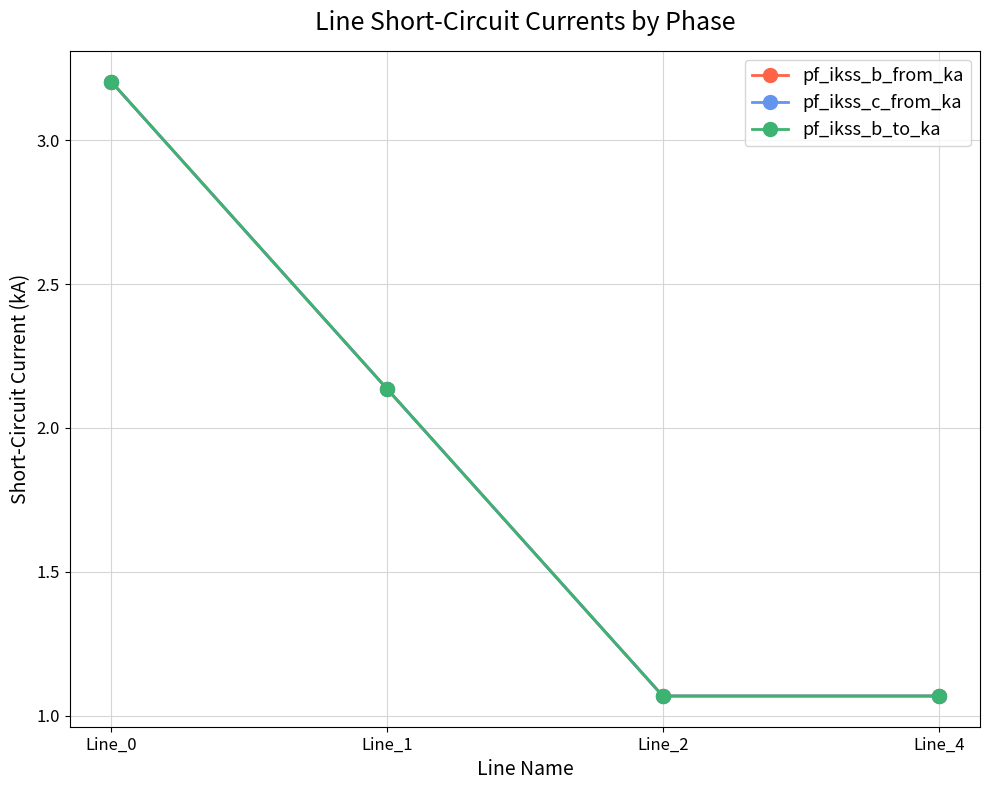

Is this an area chart (filled region under the line)?

No